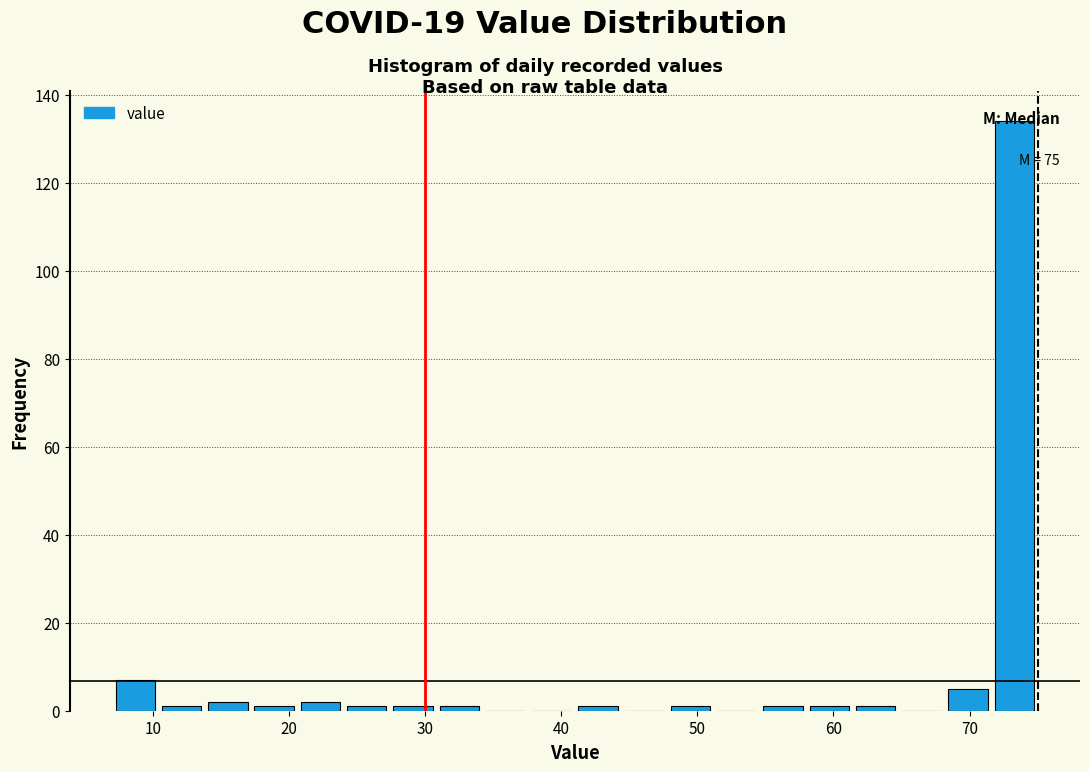

Read against the x-axis, roughly where is the centre of the tallest bar?

73